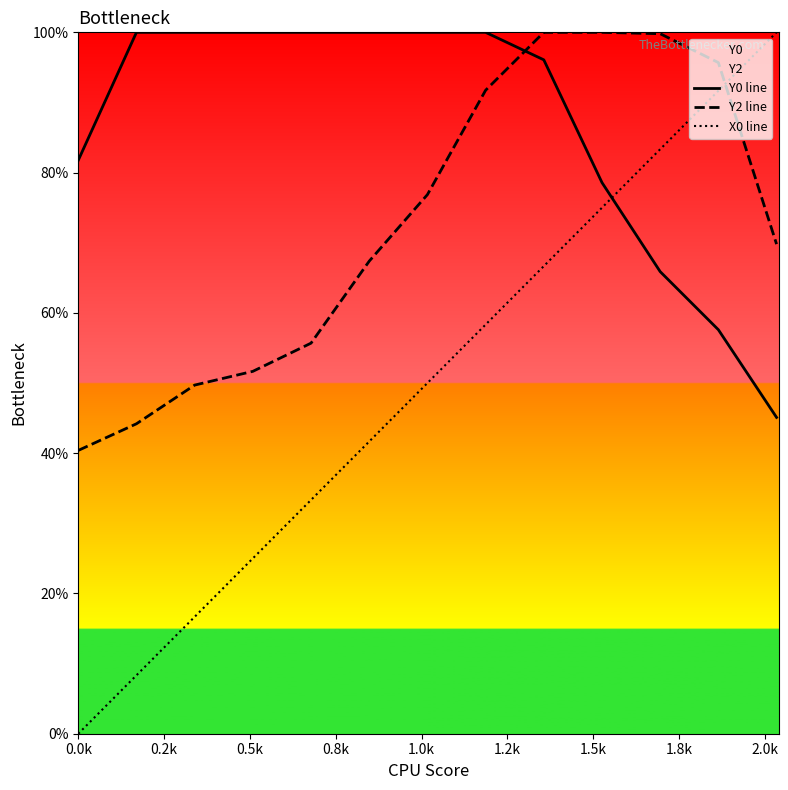

Reading right to left, transcribe all the data shown in this chart.

Y0 line: 45.1	57.6	65.9	78.6	96.1	100.0	100.0	100.0	100.0	100.0	100.0	100.0	81.8
Y2 line: 69.8	95.7	99.8	100.0	100.0	91.7	76.9	67.4	55.7	51.7	49.7	44.2	40.4
X0 line: 100.0	91.7	83.3	75.0	66.7	58.3	50.0	41.7	33.3	25.0	16.7	8.3	0.0